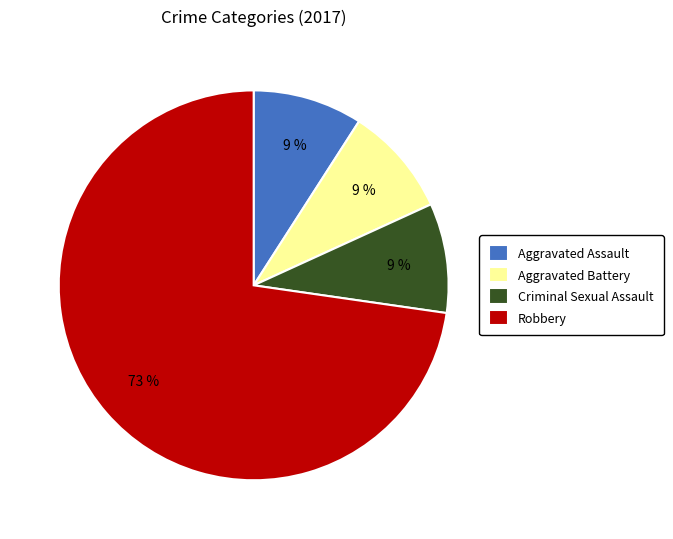

Is the sum of Aggravated Battery and Criminal Sexual Assault greater than half?

No